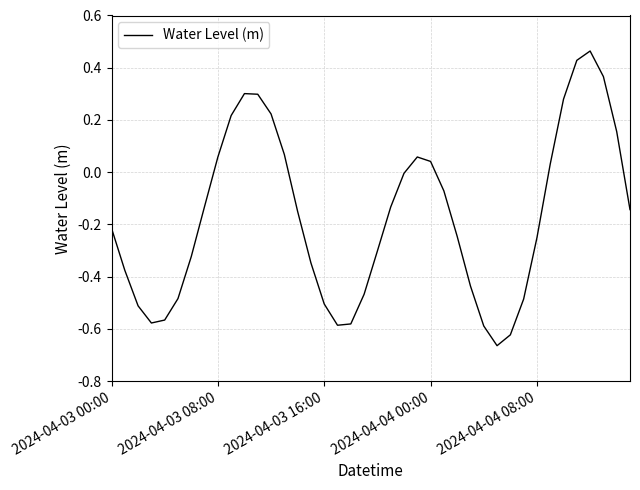

Is this an area chart (filled region under the line)?

No